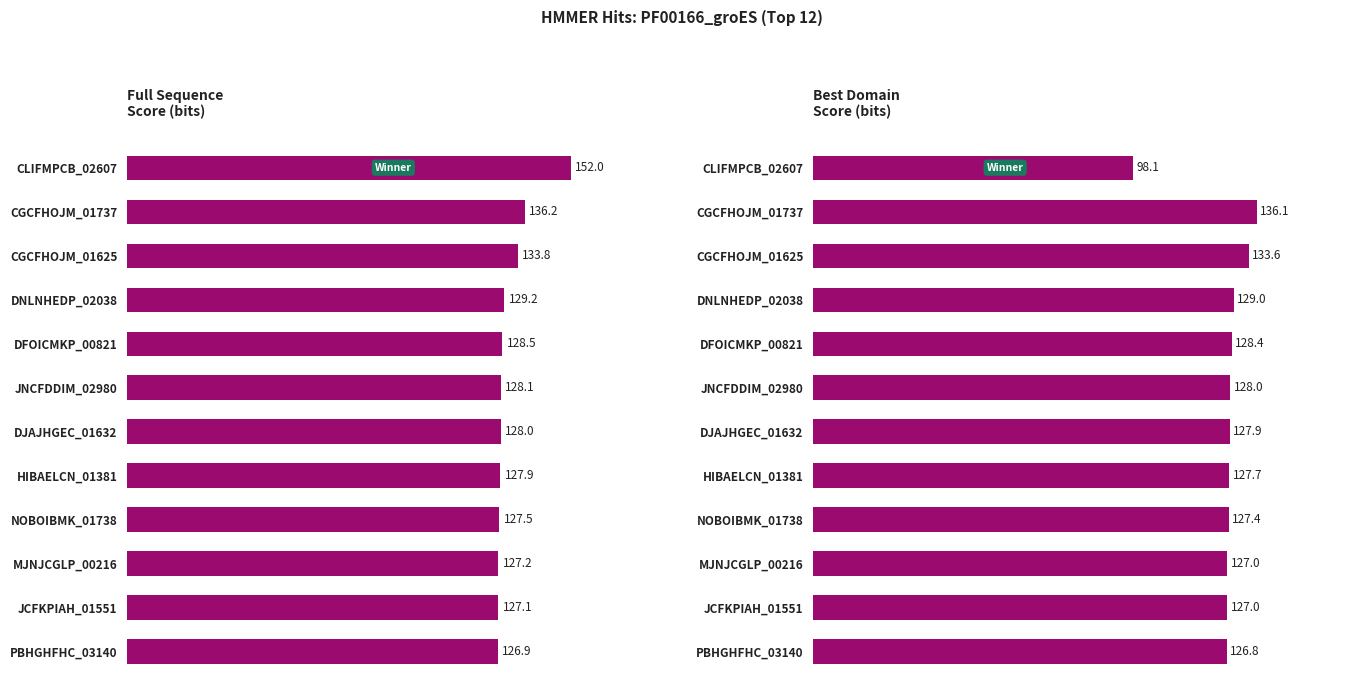

Are the bars grouped side by side (vs. stacked)?

Yes